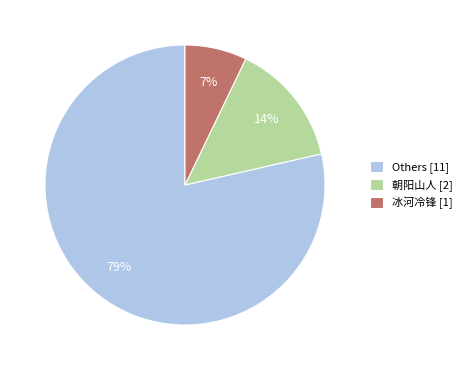

Count the number of slices in the pie.

3